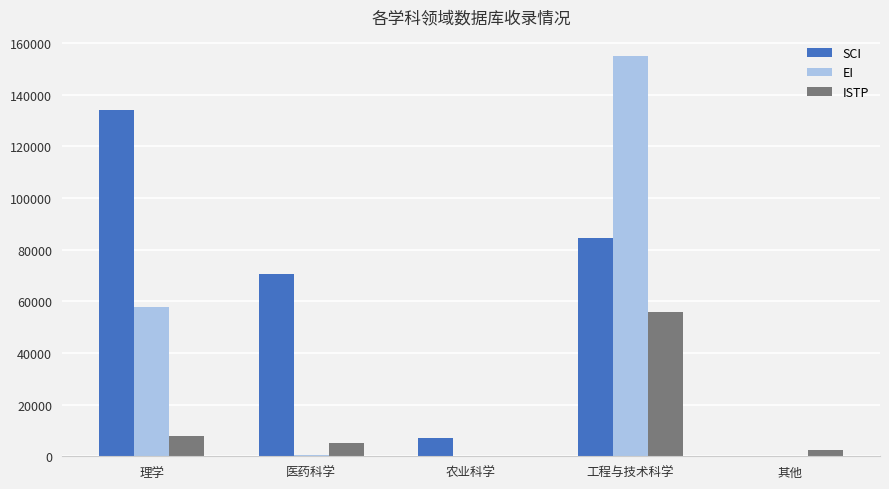

What is the total value across all series at 工程与技术科学?

295291